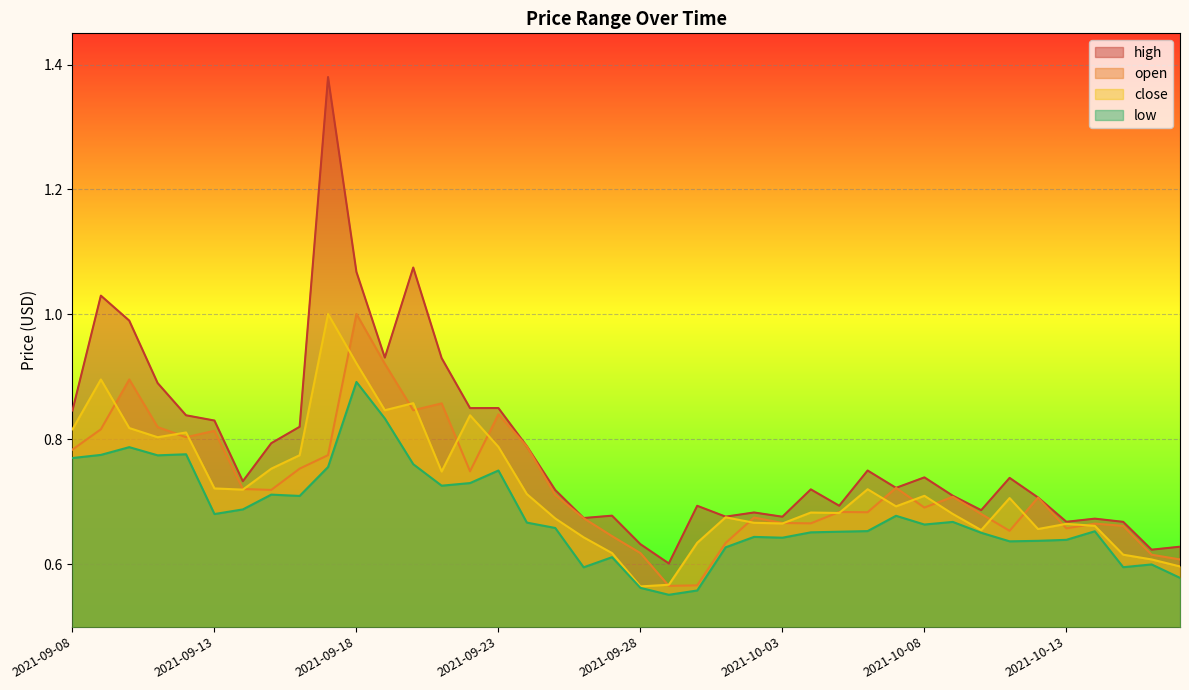

Rank the series by their maximum value, from highest to lowest.

high, open, close, low